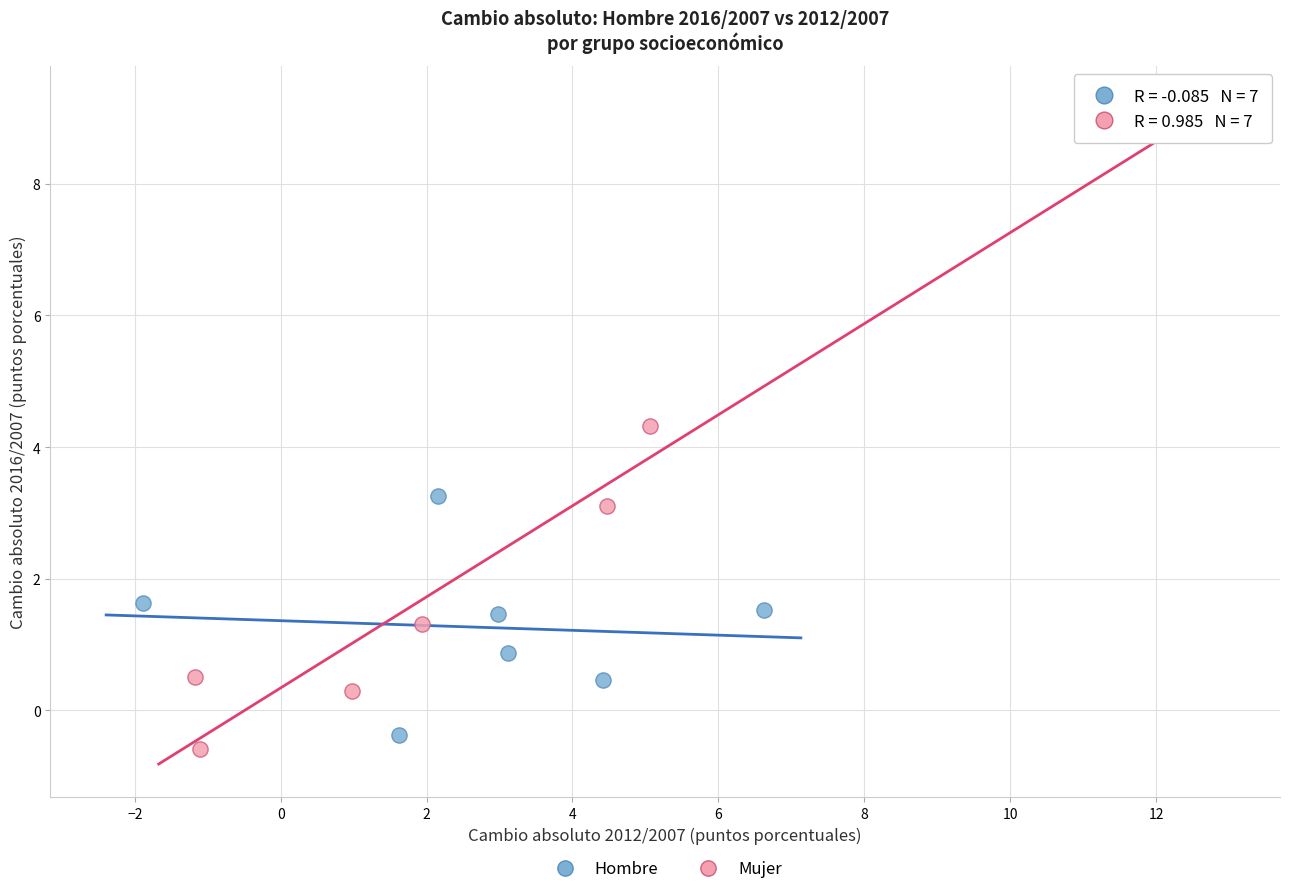

Which series reaches the maximum Y coordinate?

Mujer